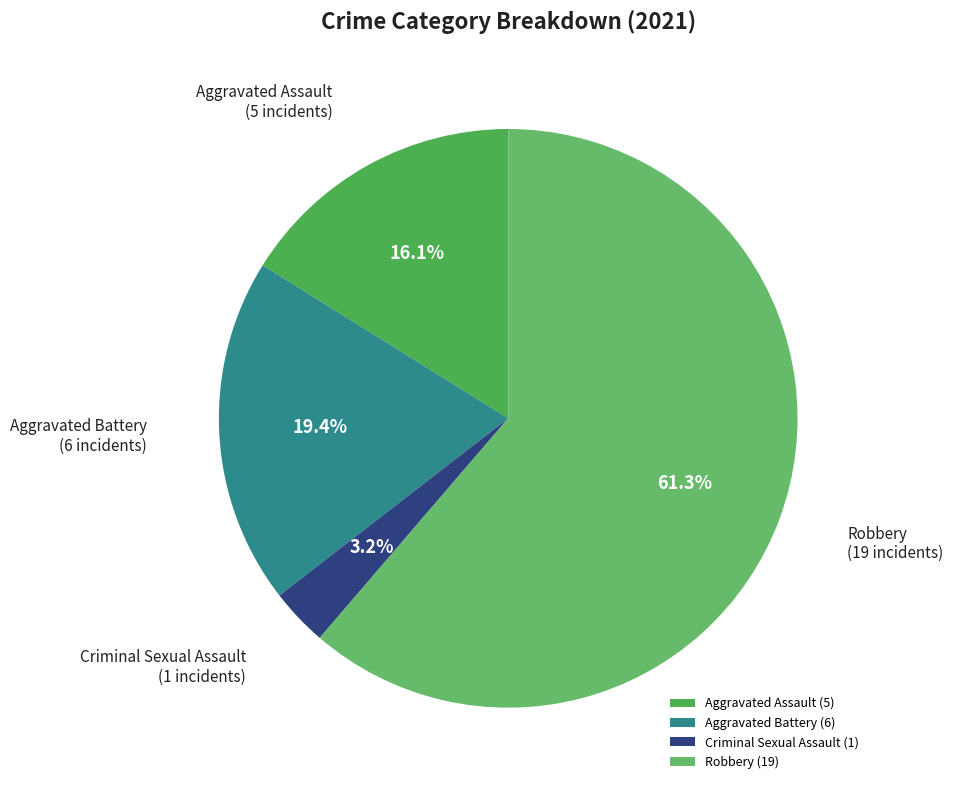

Do Aggravated Assault and Criminal Sexual Assault together represent more than half of the pie?

No